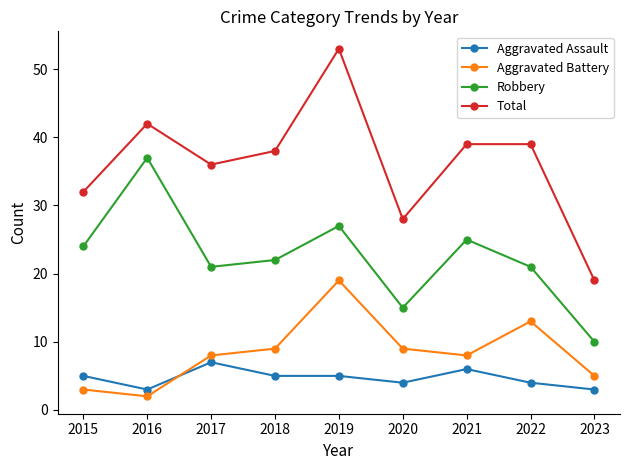

Reading left to right, what are all the values shown in this chart?

Aggravated Assault: 5	3	7	5	5	4	6	4	3
Aggravated Battery: 3	2	8	9	19	9	8	13	5
Robbery: 24	37	21	22	27	15	25	21	10
Total: 32	42	36	38	53	28	39	39	19